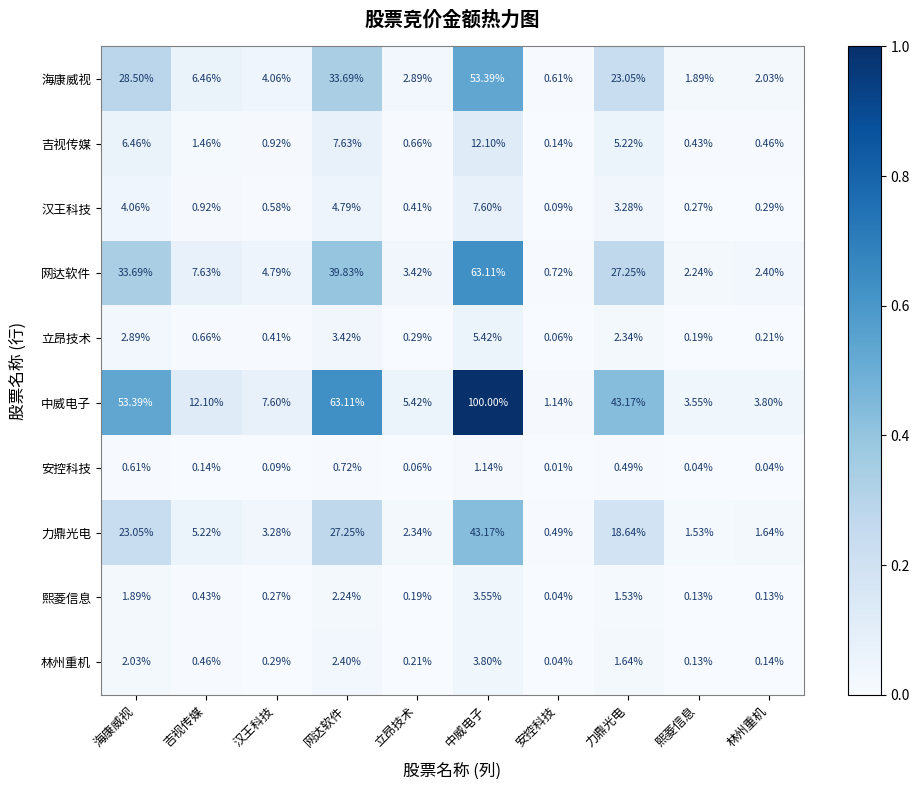

Rank the series at 吉视传媒 from lowest to highest value.

安控科技, 熙菱信息, 林州重机, 立昂技术, 汉王科技, 吉视传媒, 力鼎光电, 海康威视, 网达软件, 中威电子